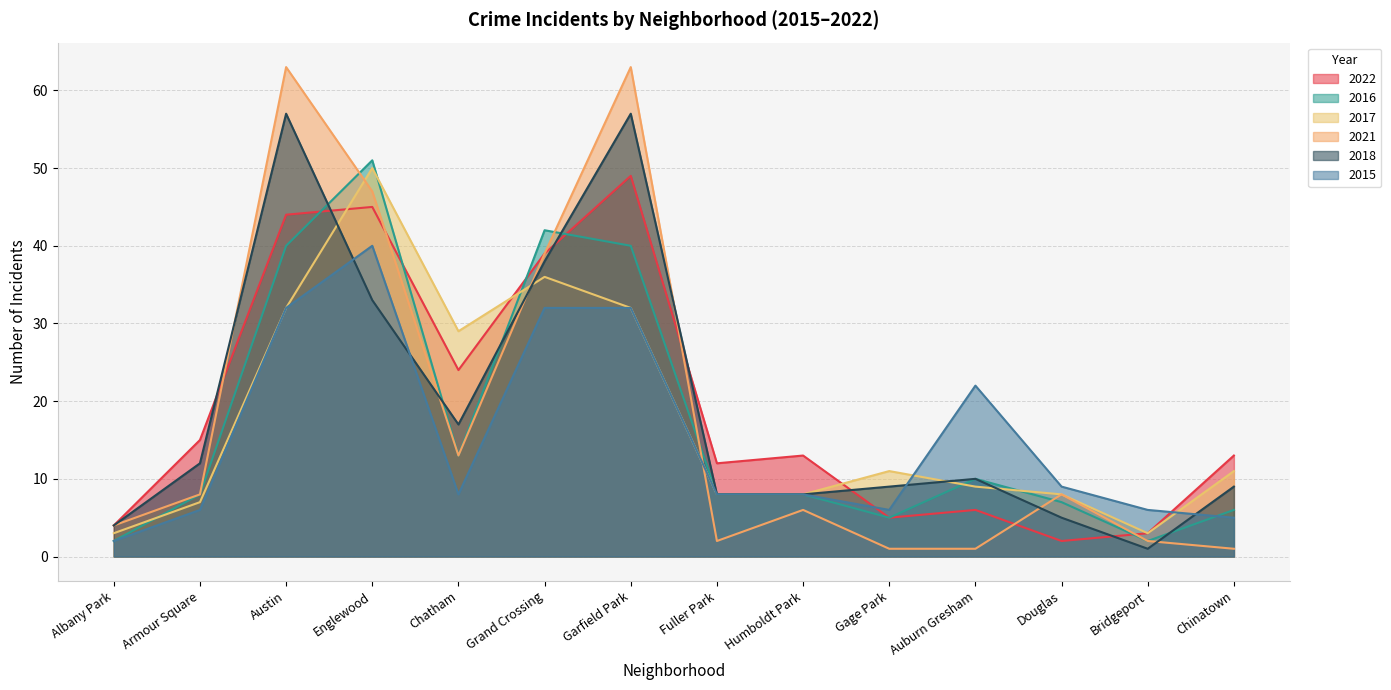

After their last crossing, which series has the higher values: 2018 or 2022?

2022